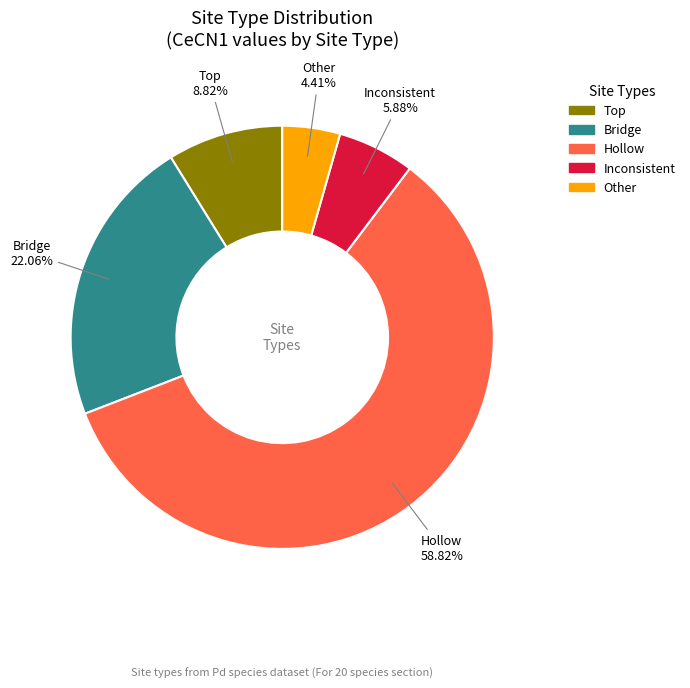

What percentage is the Inconsistent slice, to the nearest percent?

6%